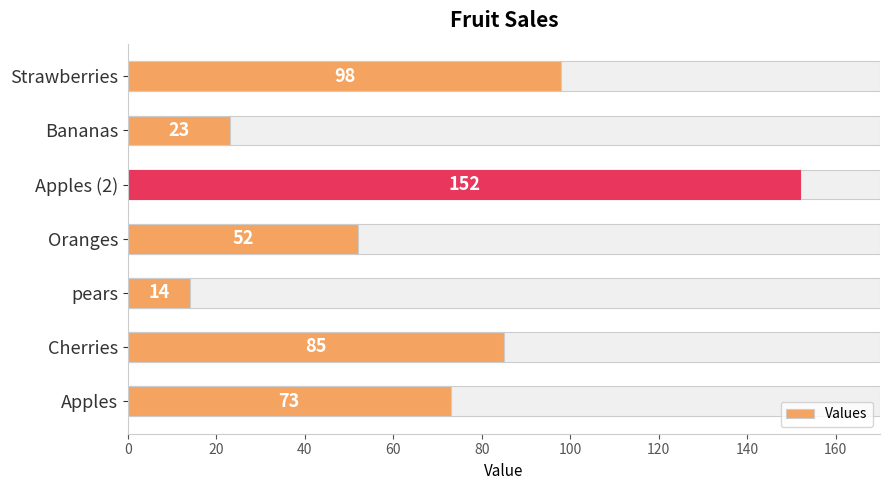

What is the average value?

71